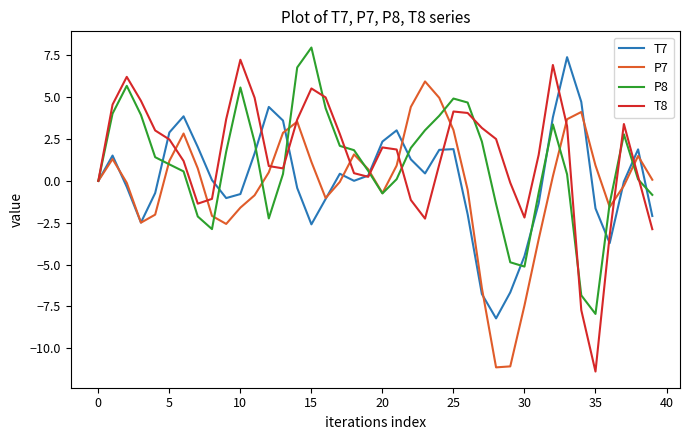

What is the minimum value for P8?

-7.9